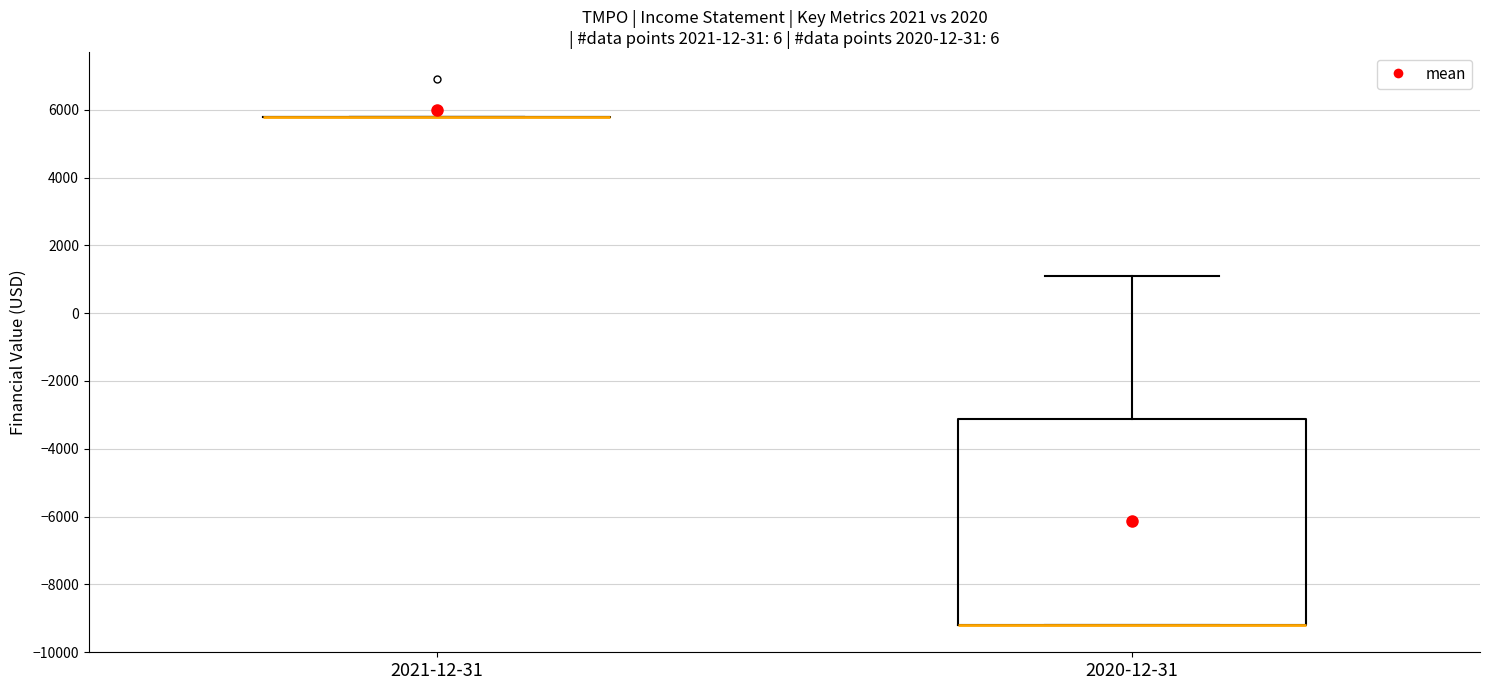

Reading left to right, read every box against the y-axis: the position of its median line, the range the box covers, and the ends of its whiskers. The values are not printed on the chart, so give them approximately, as read against the axis.

2021-12-31: box collapsed to a line at 5800, whiskers 5800 to 5800
2020-12-31: median -9200 (drawn on the box's lower edge), box -9200 to -3200, whiskers -9200 to 1200